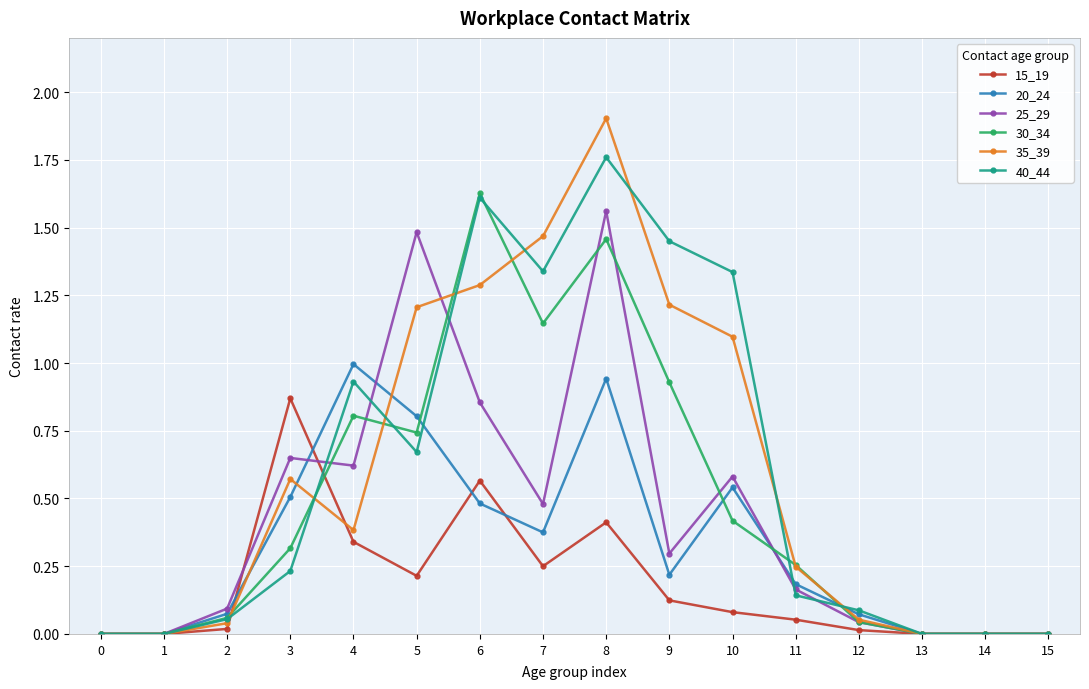

Is the value of 20_24 at 9 greater than the value of 40_44 at 13?

Yes